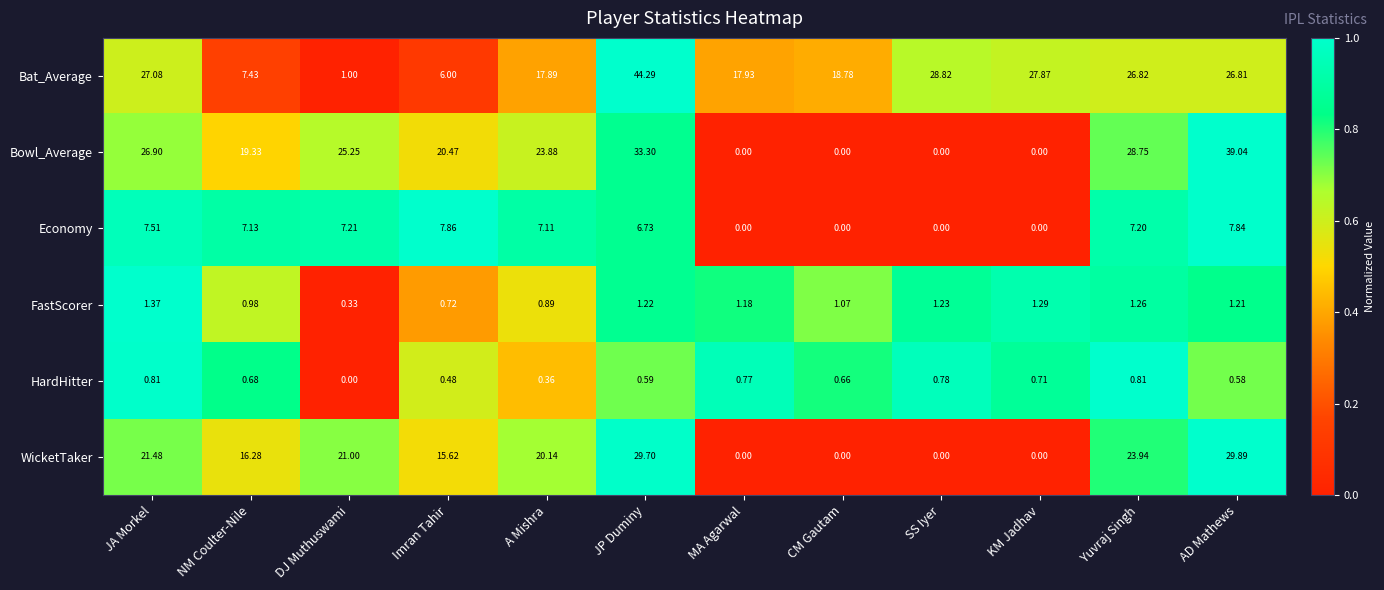

What is the maximum value shown in the chart?

44.3